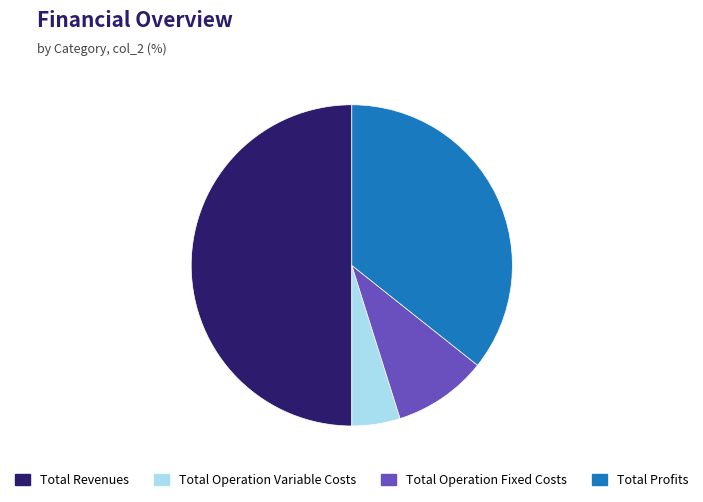

Combined, do Total Profits and Total Operation Fixed Costs account for over 50%?

No